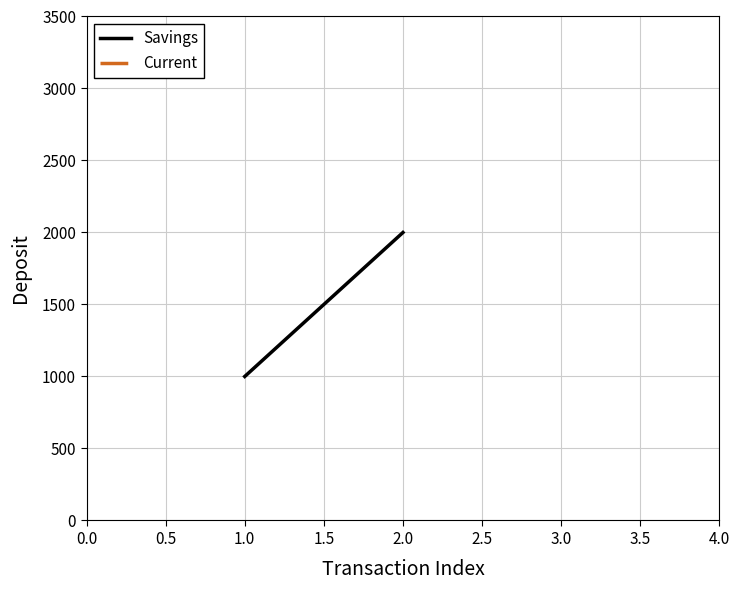

Between 2.0 and 1.0, which is larger?

2.0